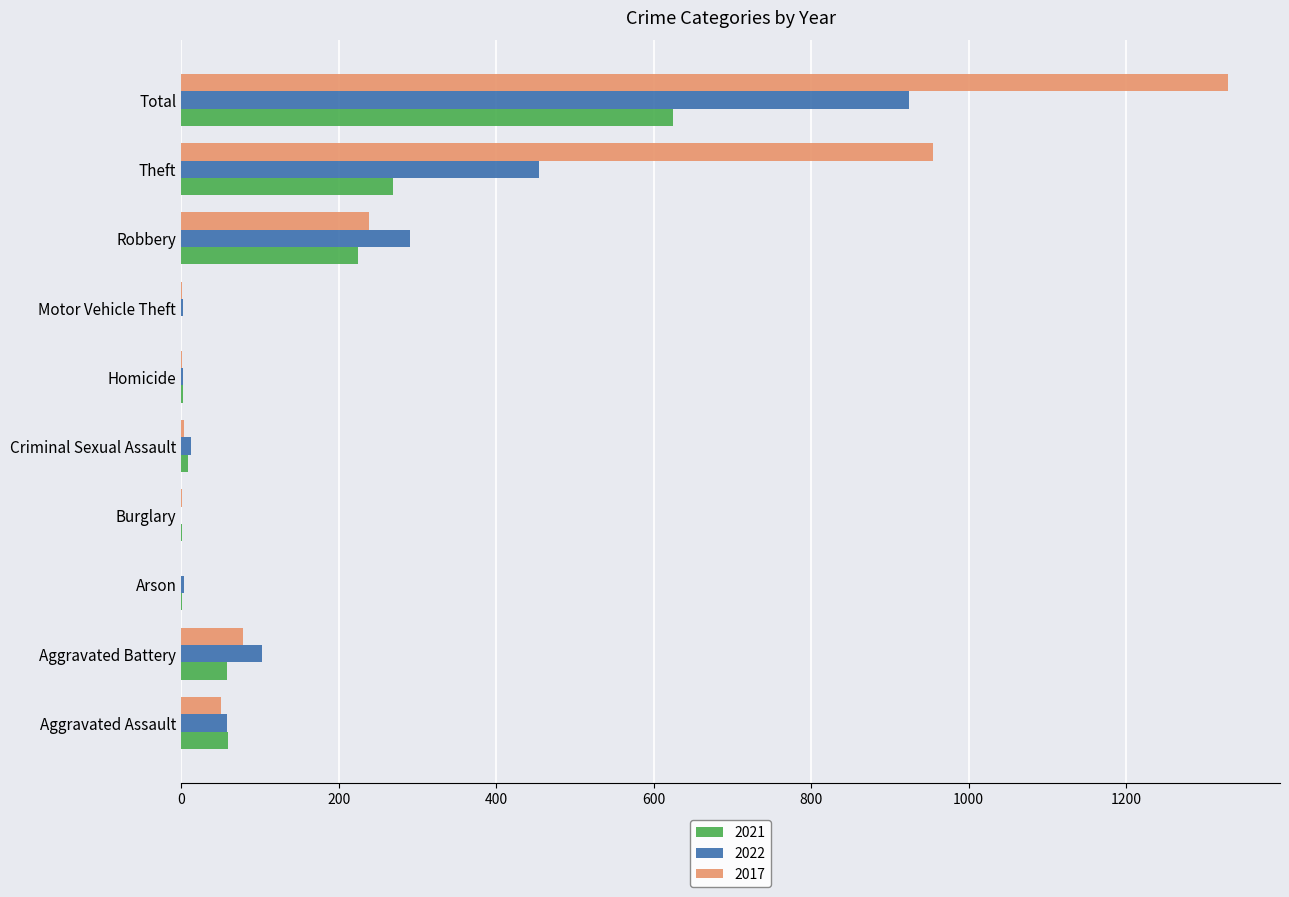

Which series has the largest total across all categories?

2017